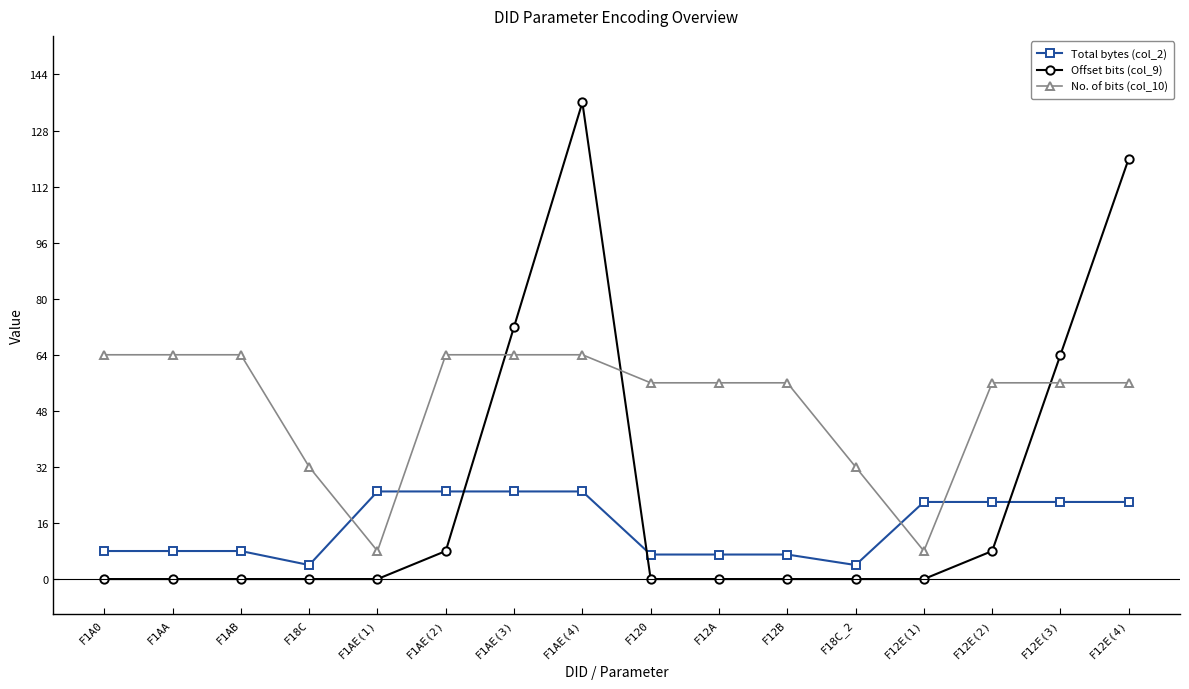

True or false: Total bytes (col_2) and No. of bits (col_10) cross at least once.

True